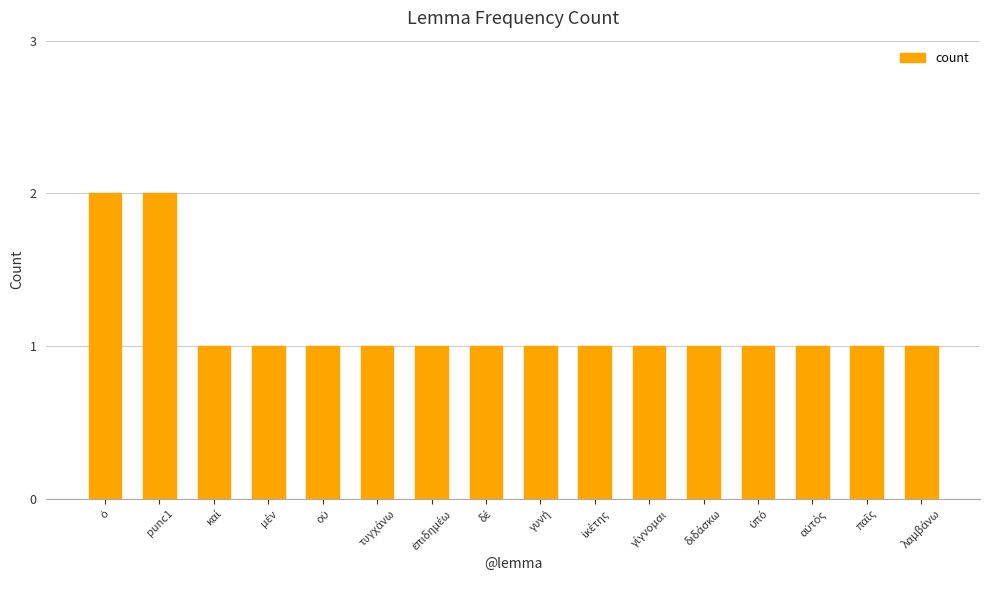

What is the greatest value displayed?

2